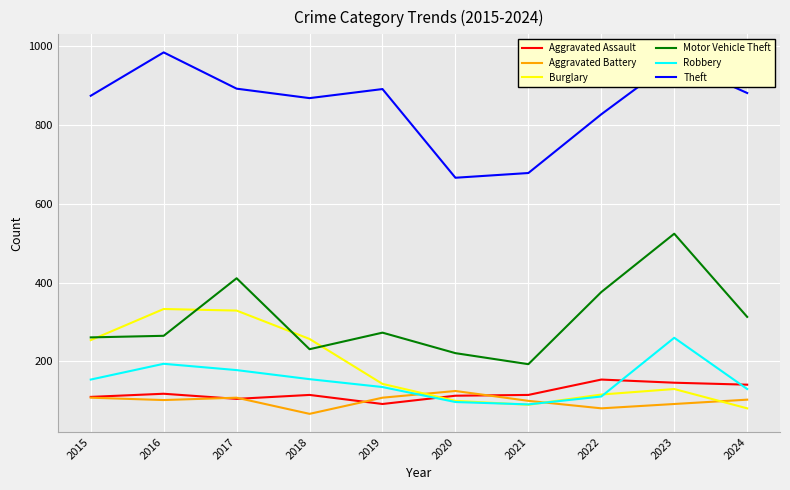

Which category has the lowest value in the Motor Vehicle Theft series?

2021